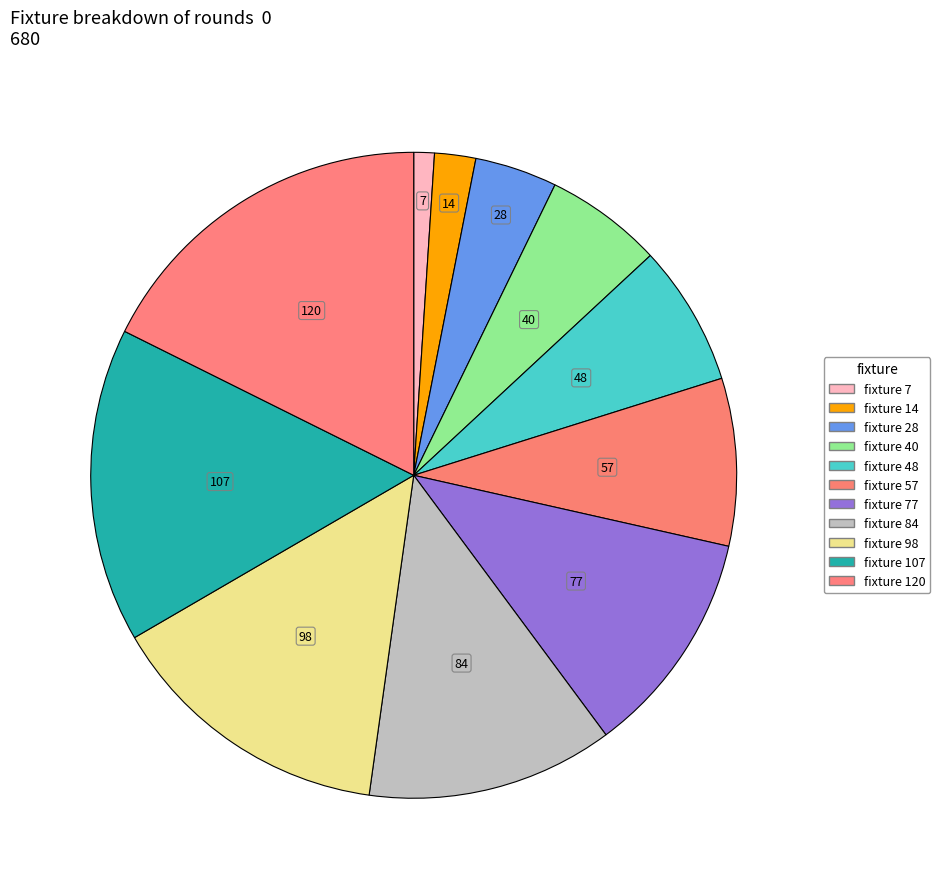

To the nearest percent, what is the difference between the largest and smallest slice percentages?

17%